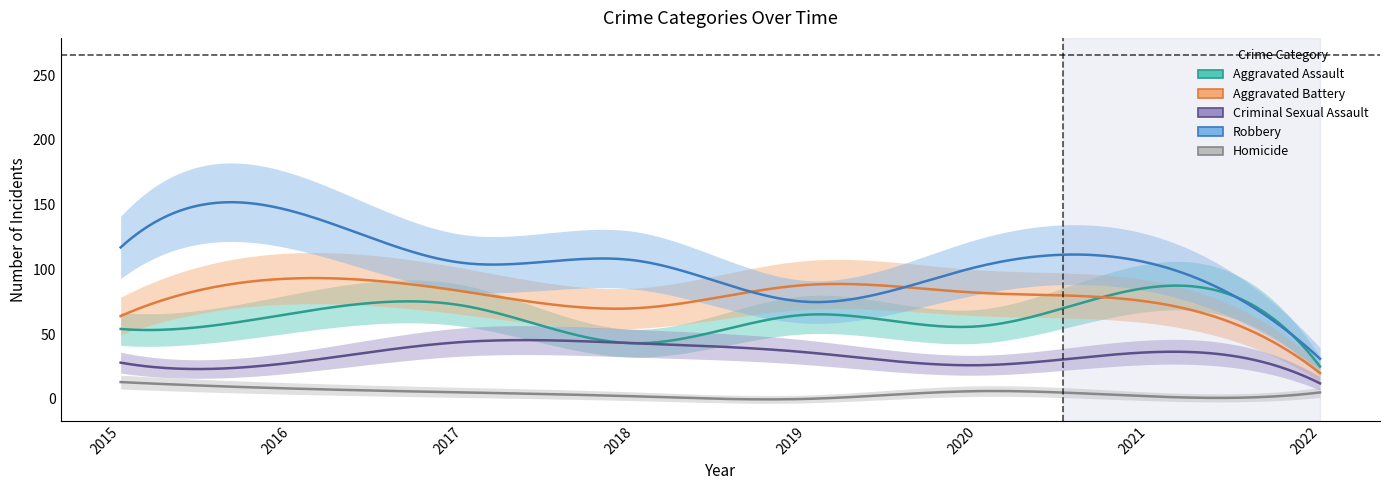

Does the chart have visible grid lines?

No